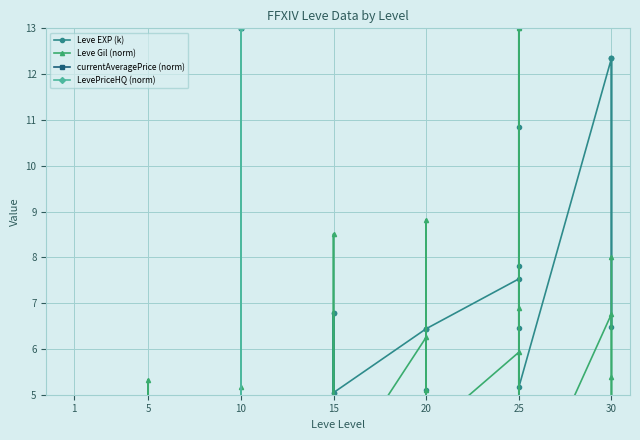

What is the difference between the maximum and minimum values in the currentAveragePrice (norm) series?

13.0